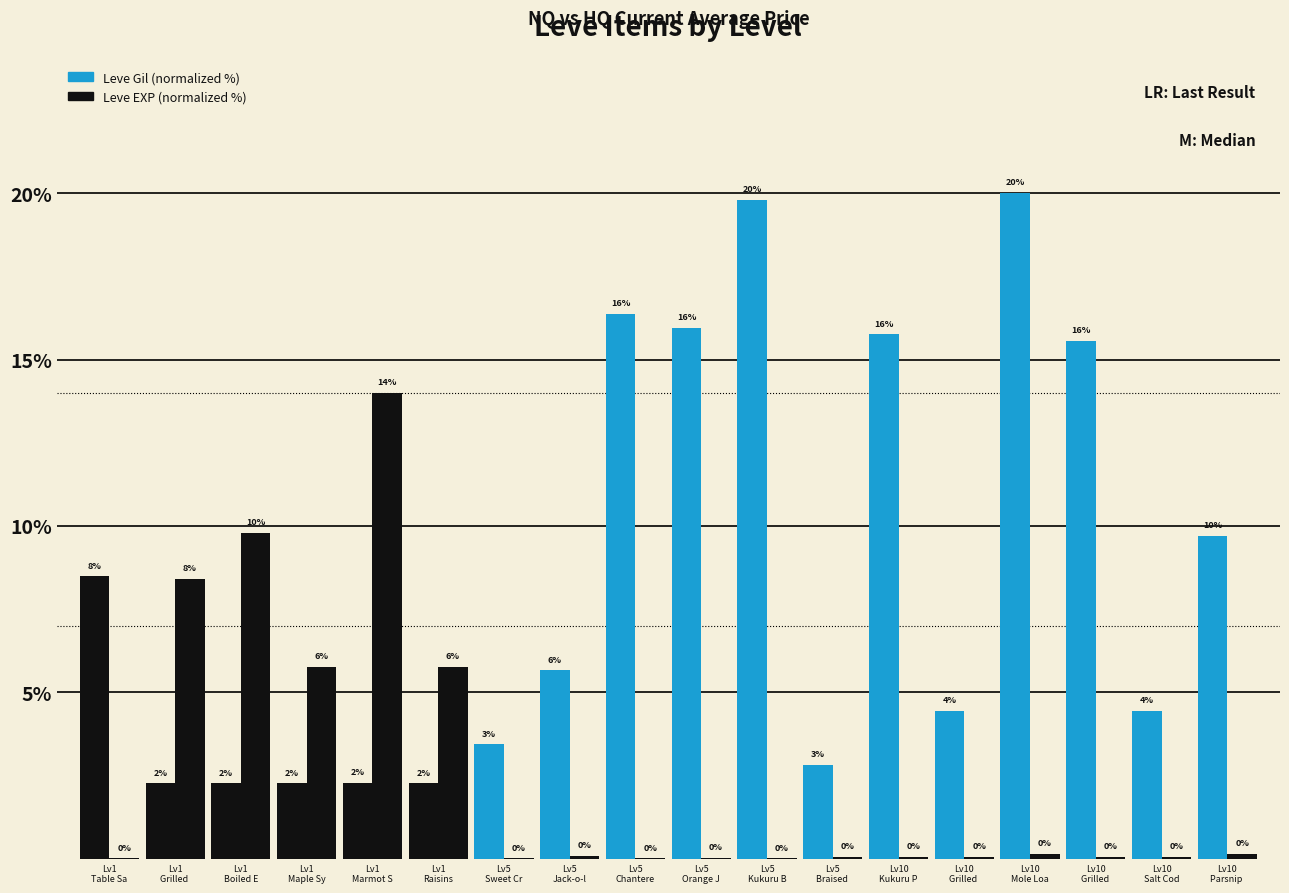

At which category is the sum across all series the highest?

Lv10
Mole Loa